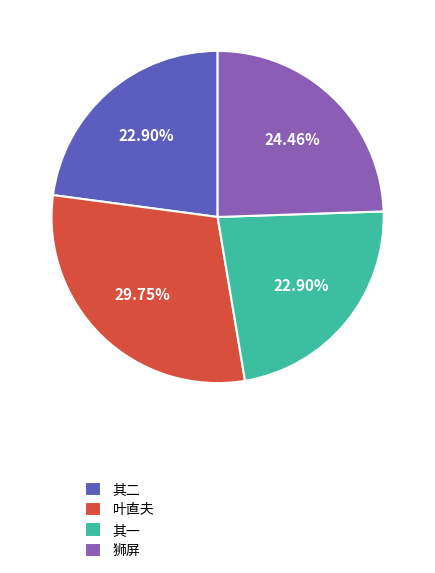

Is the sum of 叶直夫 and 其二 greater than half?

Yes